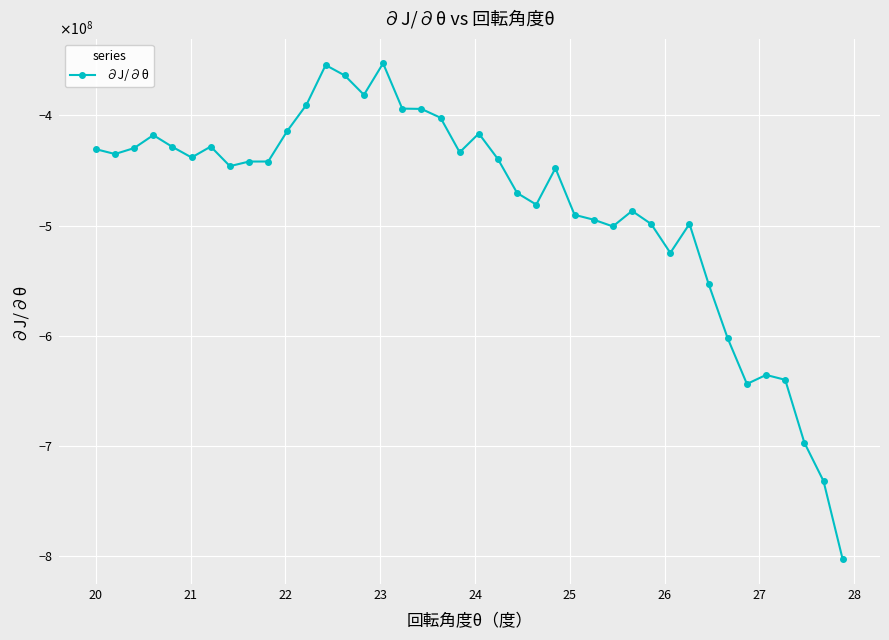

Does the chart have visible grid lines?

Yes